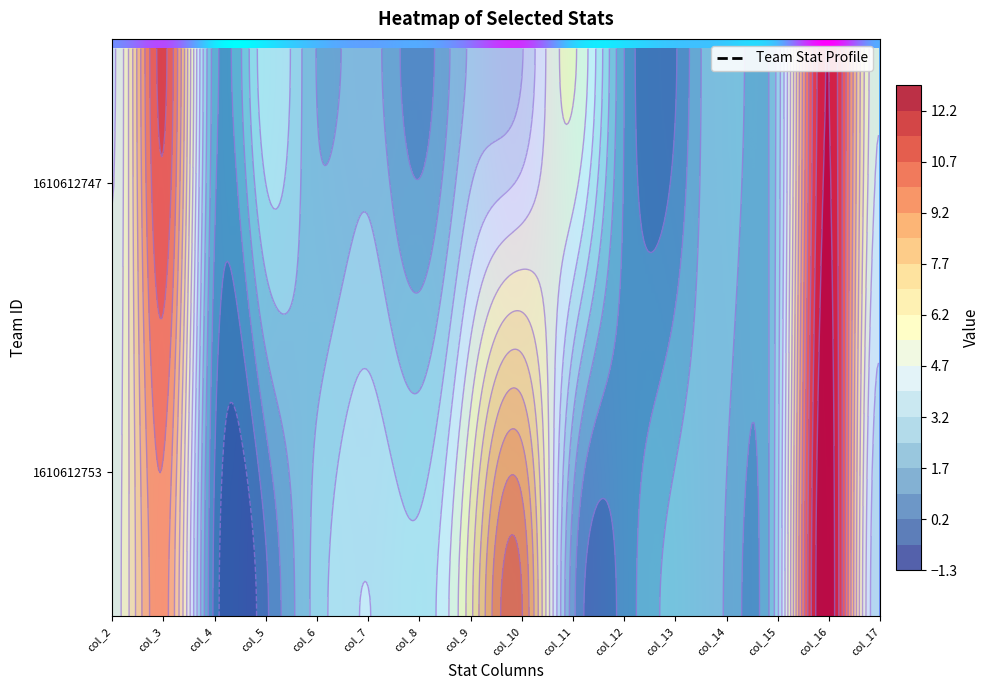

Which label corresponds to the smallest value in the chart?

col_4